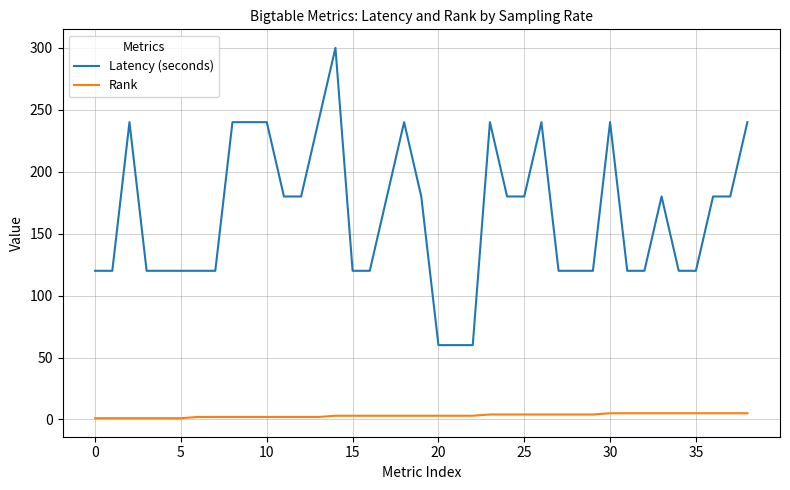

What is the maximum value shown in the chart?

300